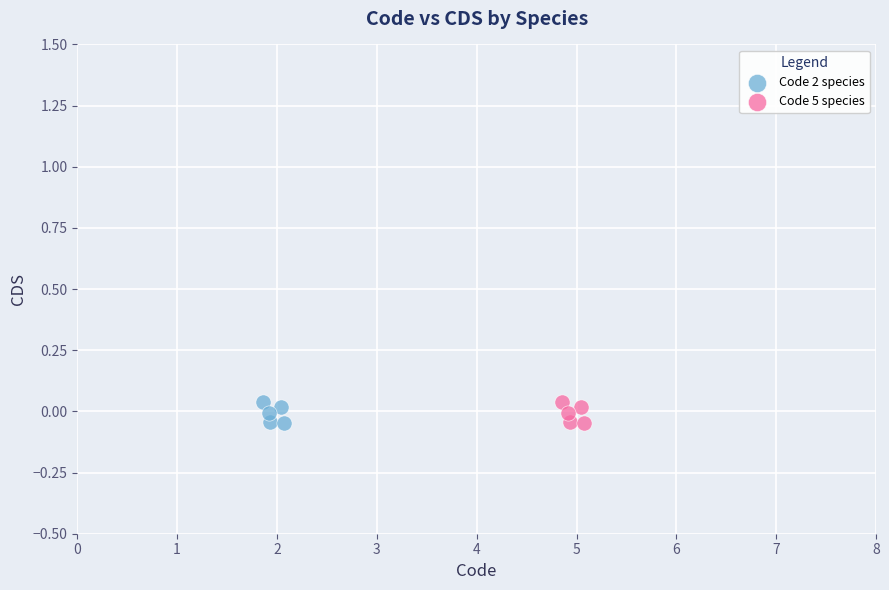

What are all the series names shown in the legend?

Code 2 species, Code 5 species